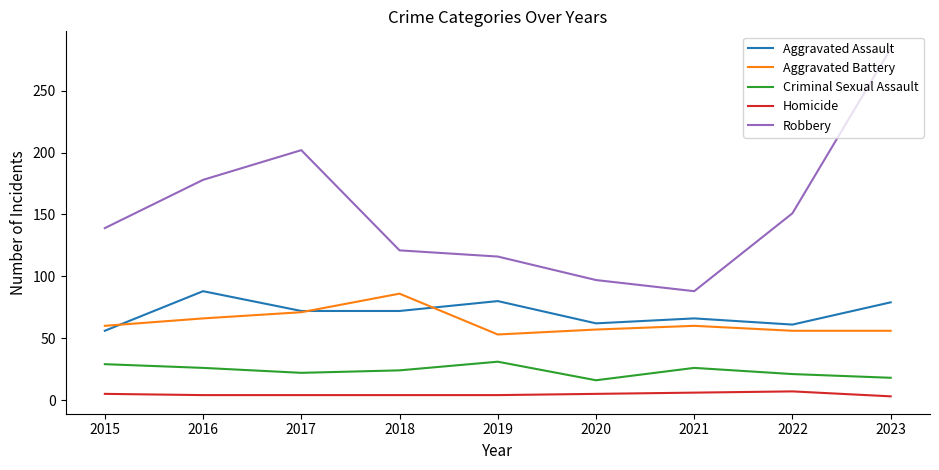

What are all the series names shown in the legend?

Aggravated Assault, Aggravated Battery, Criminal Sexual Assault, Homicide, Robbery